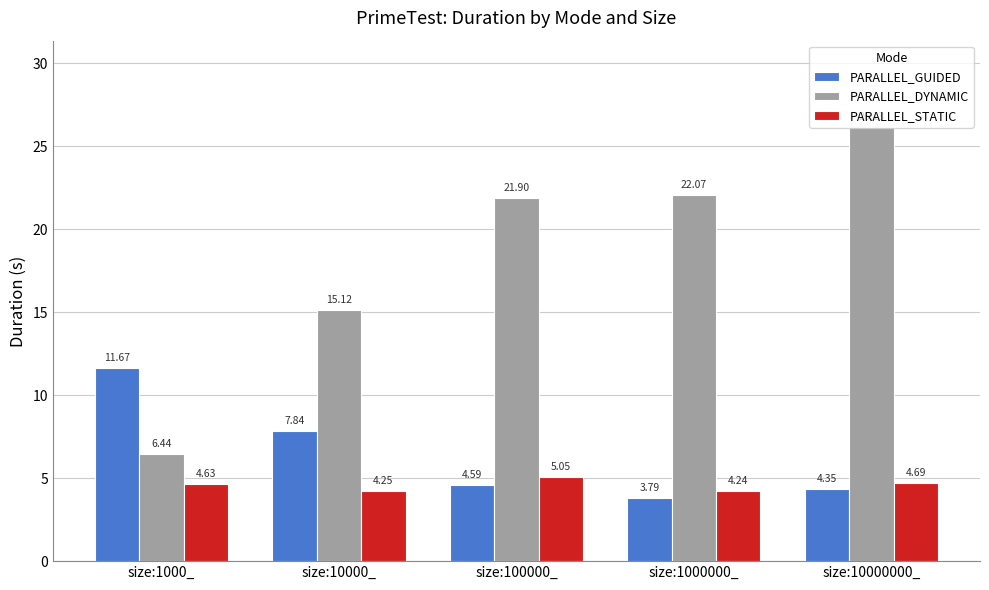

Is the value of PARALLEL_GUIDED at size:100000_ greater than the value of PARALLEL_STATIC at size:10000_?

Yes